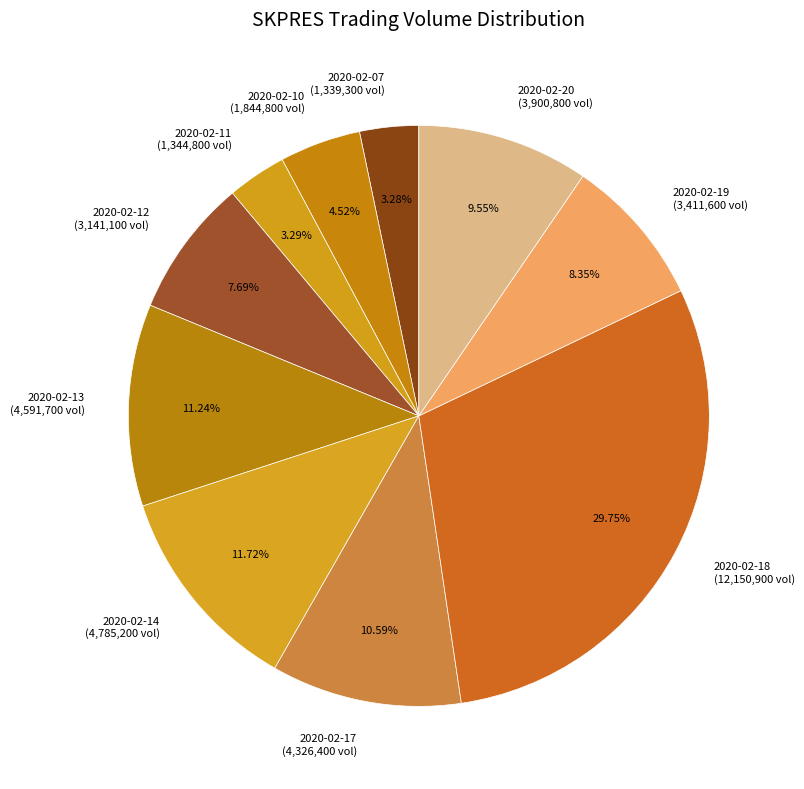

Combined, do 2020-02-18 and 2020-02-10 account for over 50%?

No